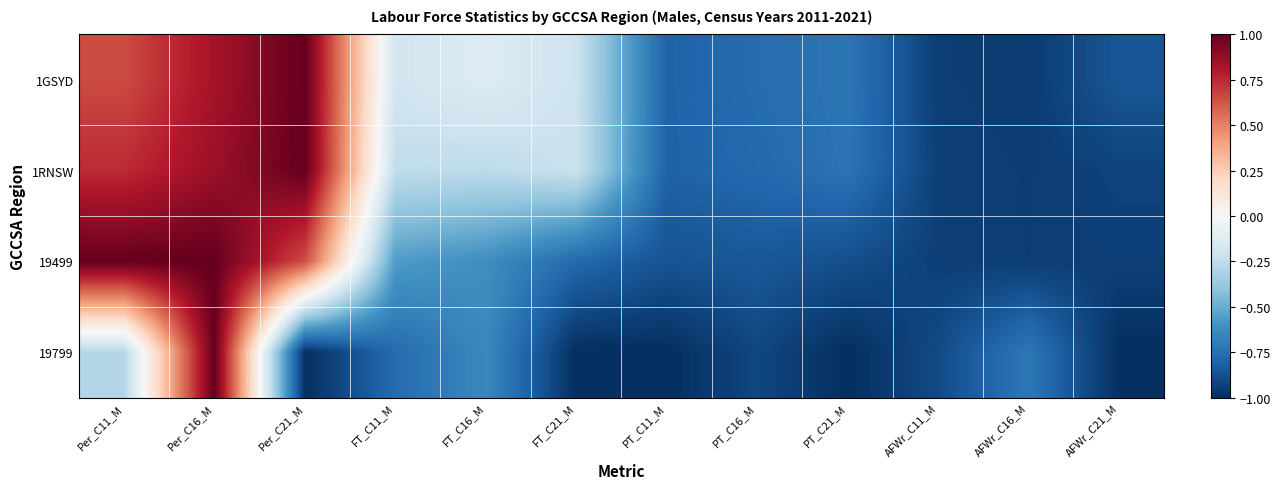

Rank the series by their maximum value, from lowest to highest.

1GSYD, 1RNSW, 19499, 19799